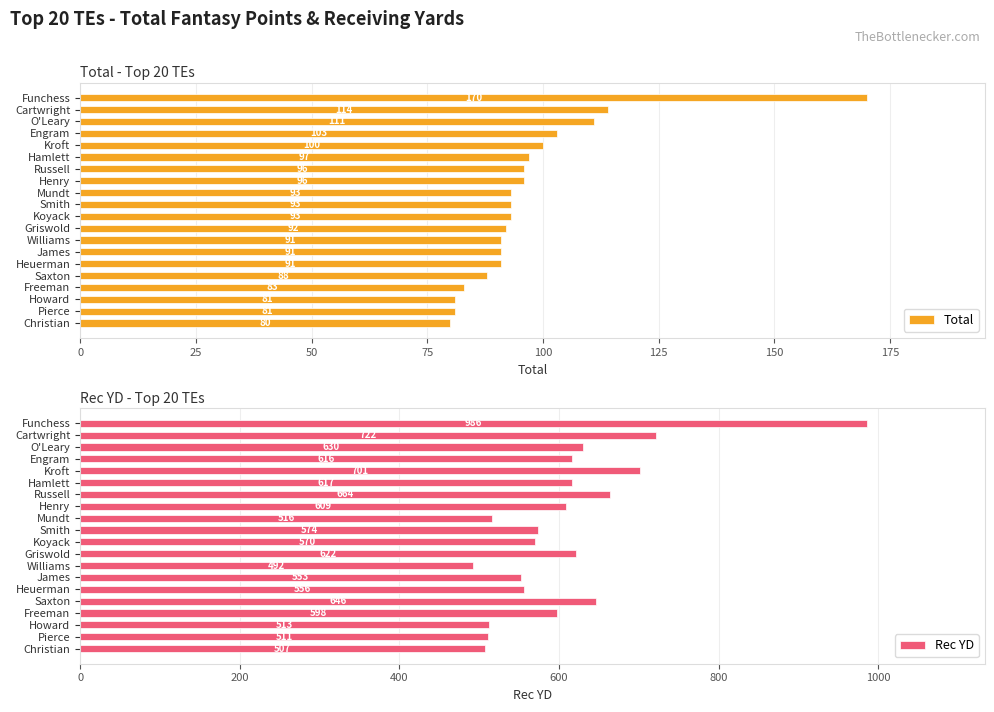

What is the difference between the Total values at Engram and Heuerman?

12